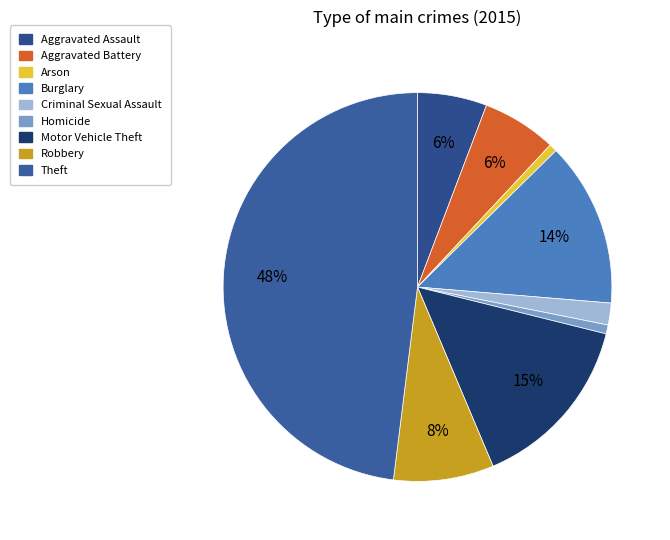

Approximately how many times larger is the value at Arson compared to Aggravated Battery?

0.1